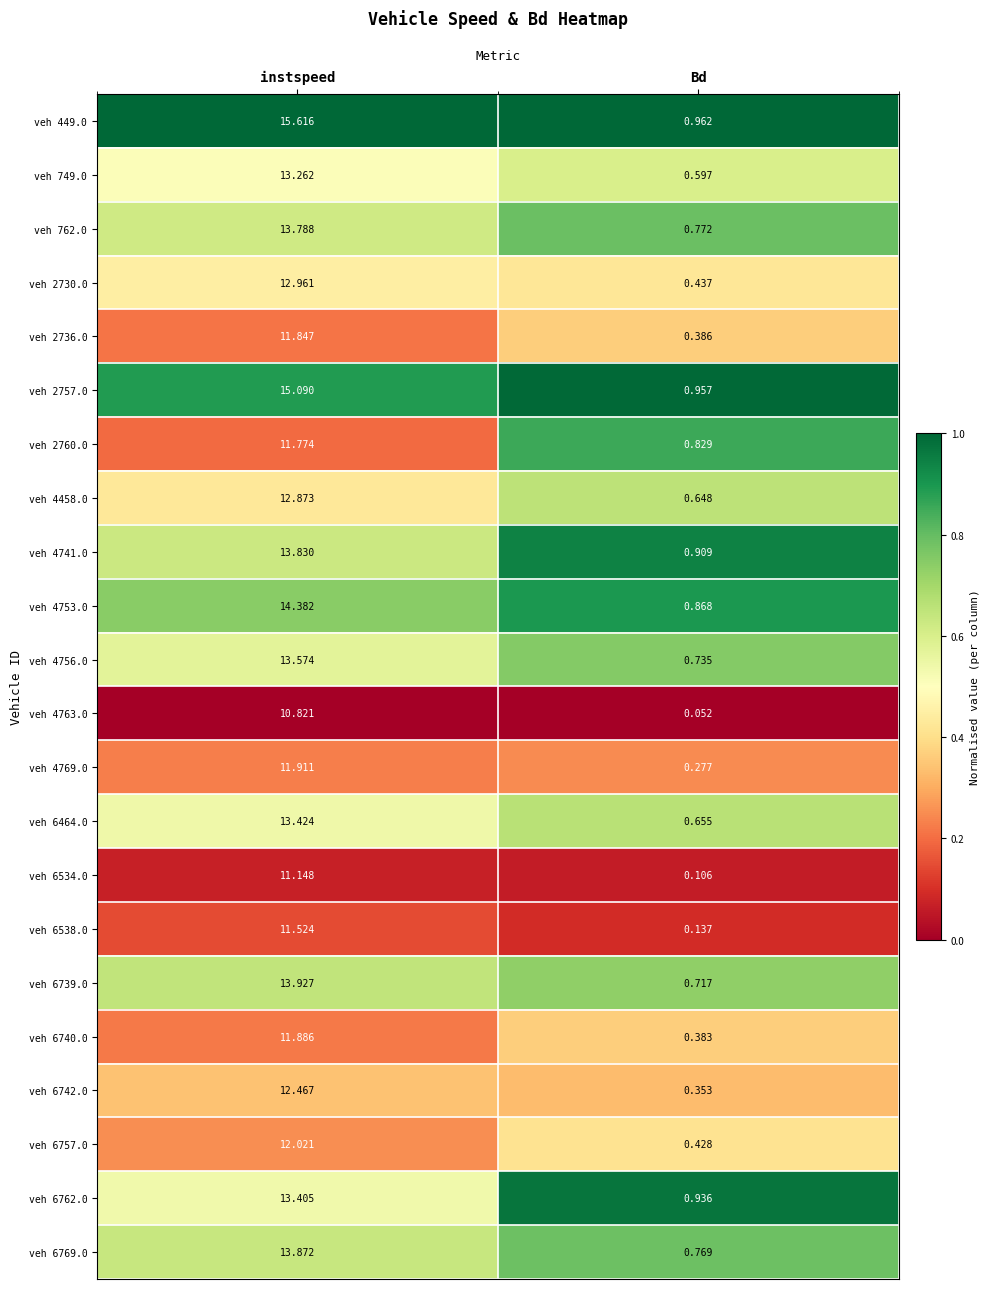

Which category has the lowest value in the veh 6742.0 series?

Bd